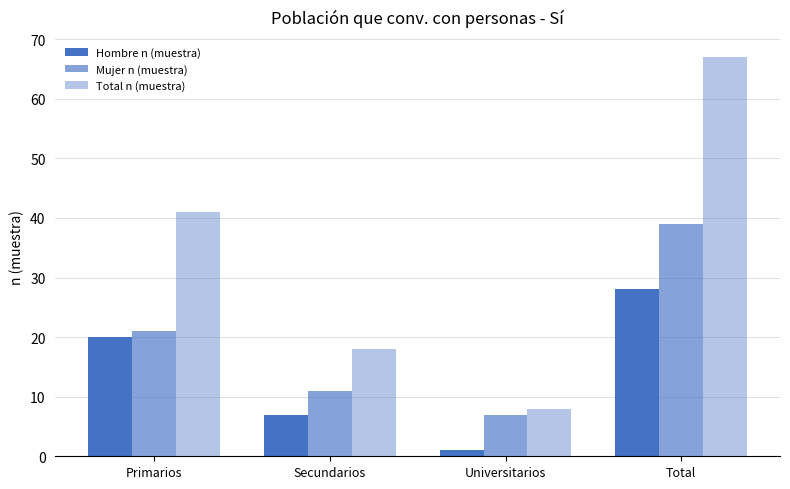

Is the value of Mujer n (muestra) at Secundarios greater than the value of Hombre n (muestra) at Primarios?

No